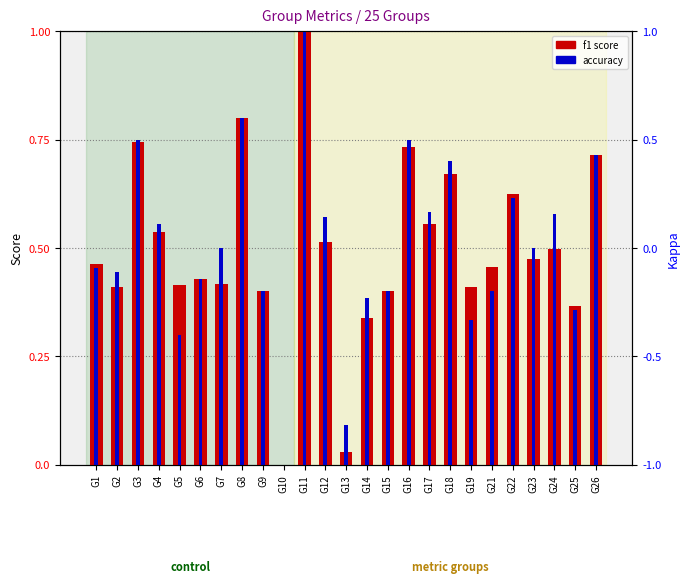

What is the greatest value displayed?

1.0